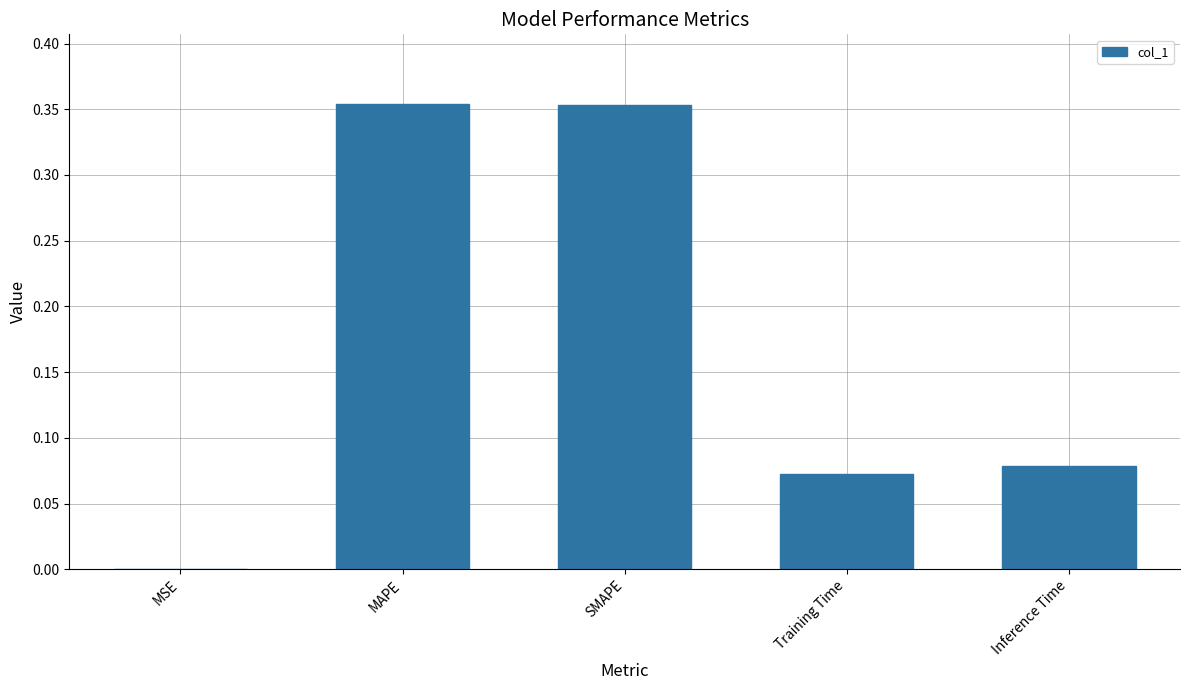

What is the sum of all values?

0.9